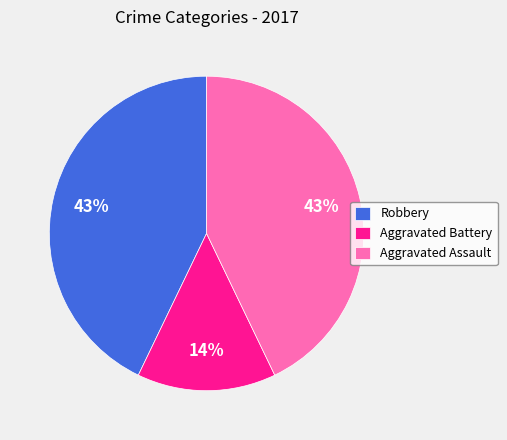

To the nearest percent, what percentage of the pie is Aggravated Assault?

43%